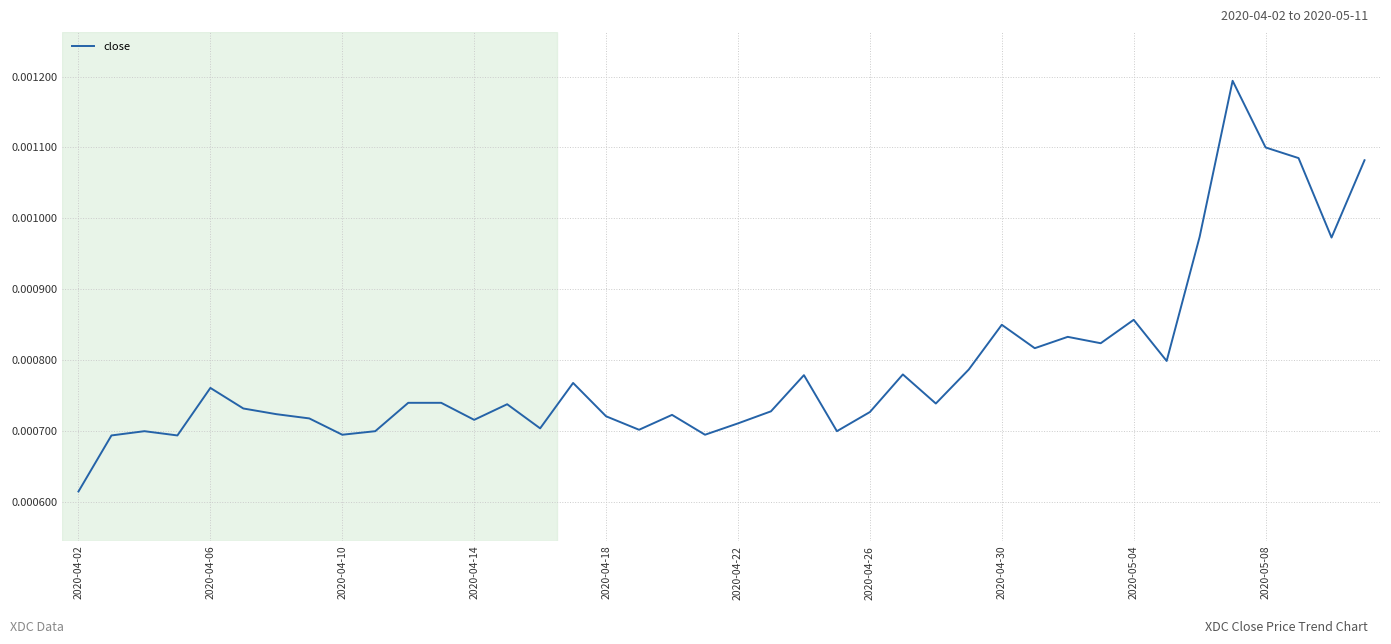

Where is the data nearest to the value 0?

2020-04-02